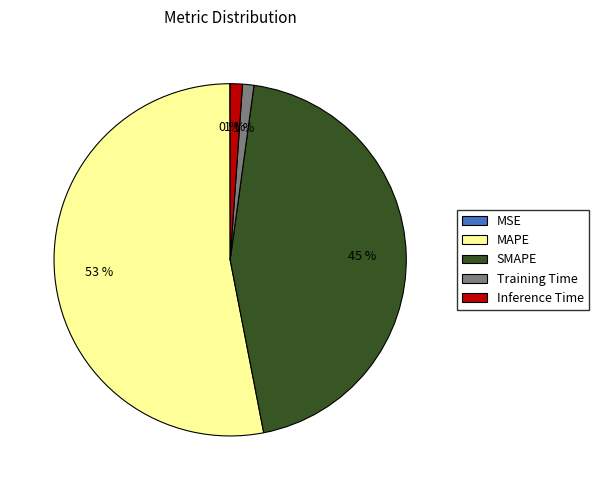

To the nearest percent, what portion does SMAPE represent?

45%